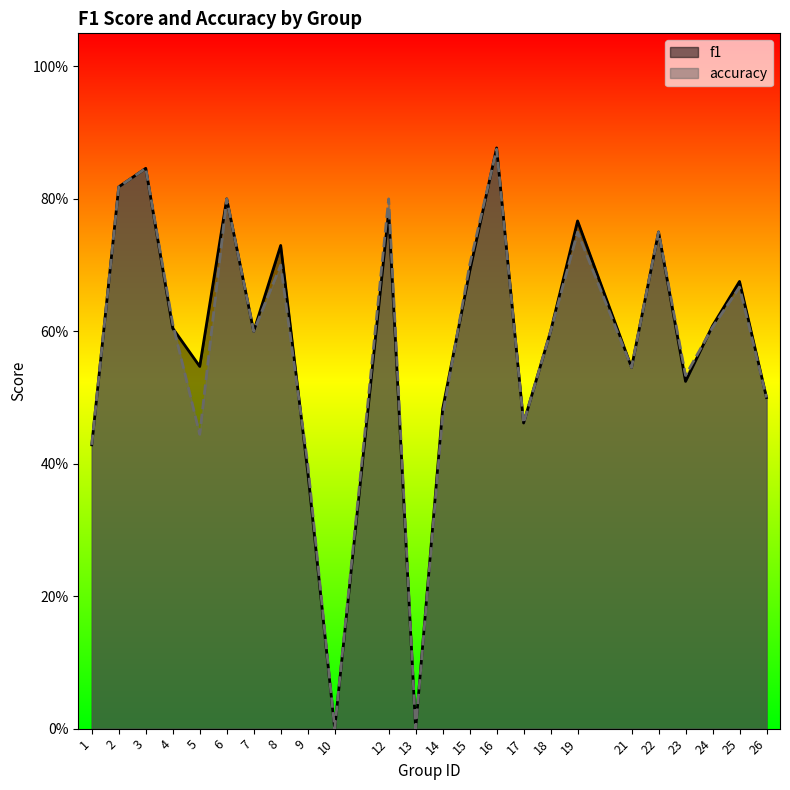

Where is the first local minimum for f1?

5